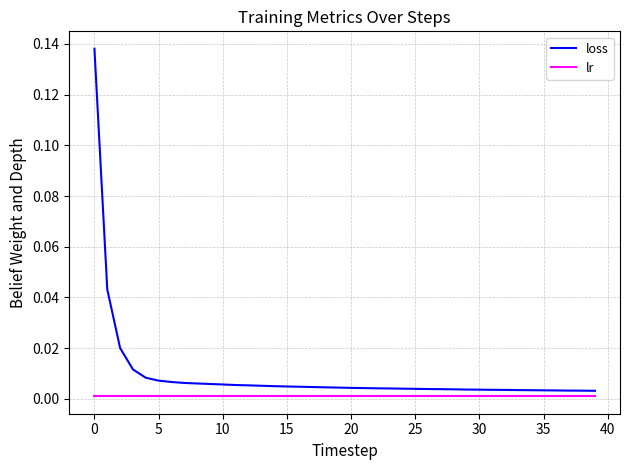

Which series has the largest total across all categories?

loss